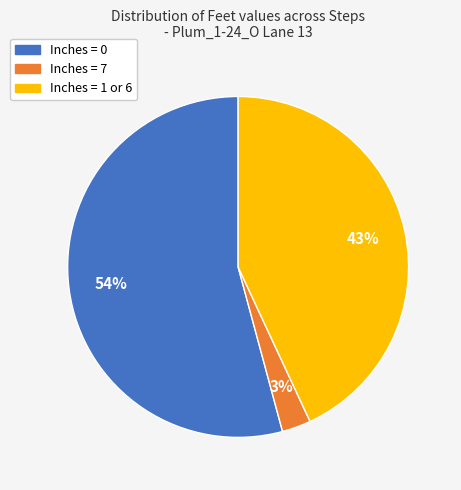

To the nearest percent, what is the difference between the largest and smallest slice percentages?

51%